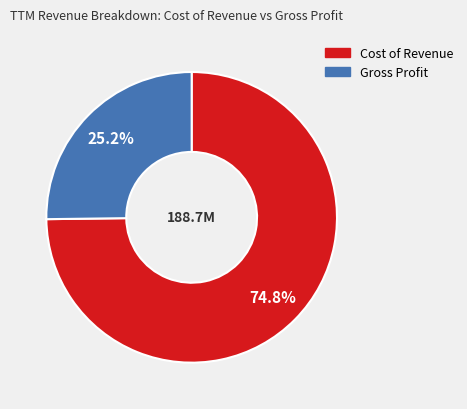

Approximately how many times larger is the value at Gross Profit compared to Cost of Revenue?

0.3